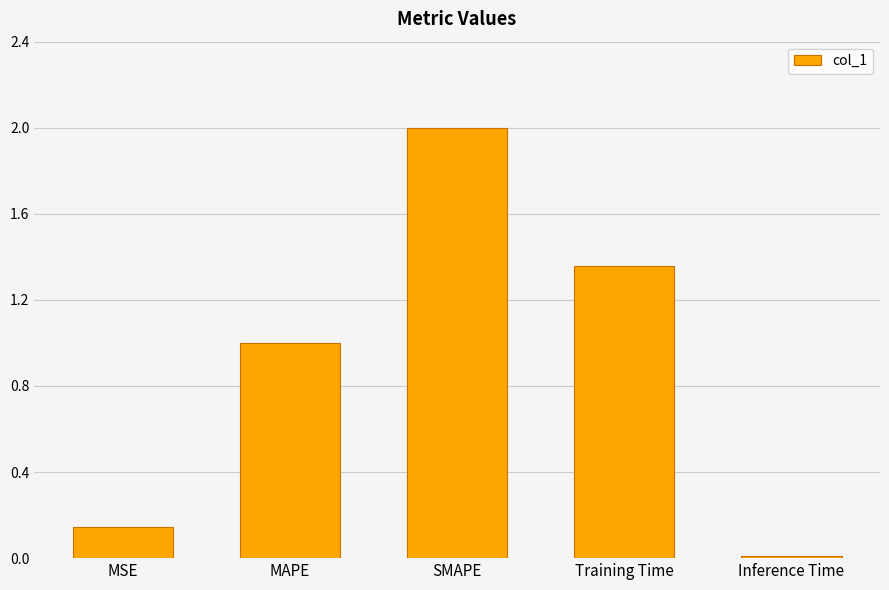

Rank the categories by value from lowest to highest.

Inference Time, MSE, MAPE, Training Time, SMAPE